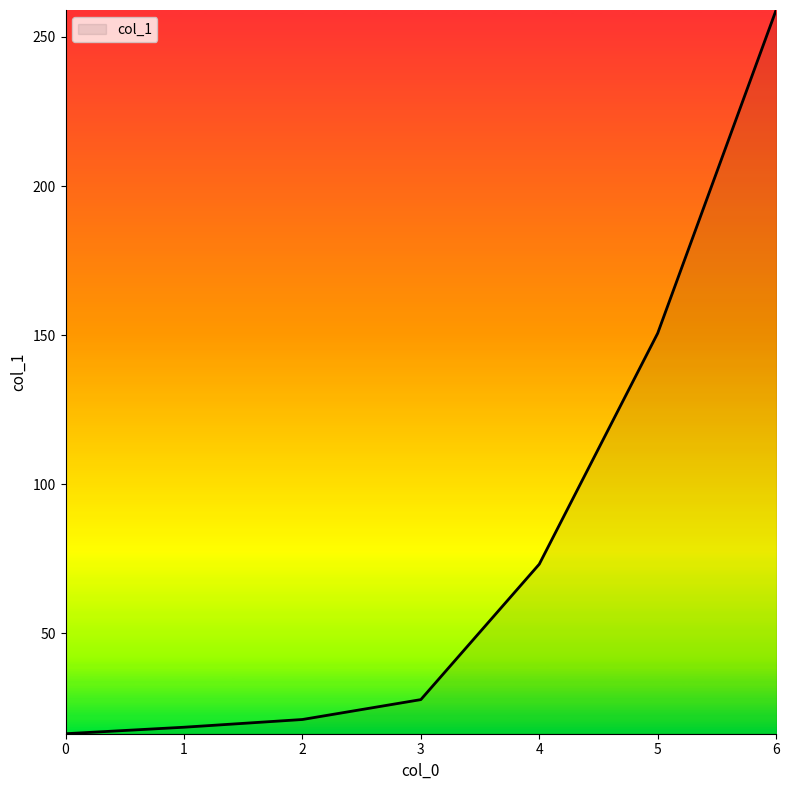

List the labels in order of value, smallest first.

0, 1, 2, 3, 4, 5, 6